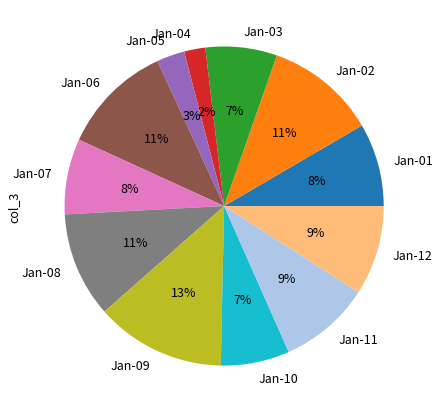

To the nearest percent, what is the combined percentage of Jan-07 and Jan-02?

19%